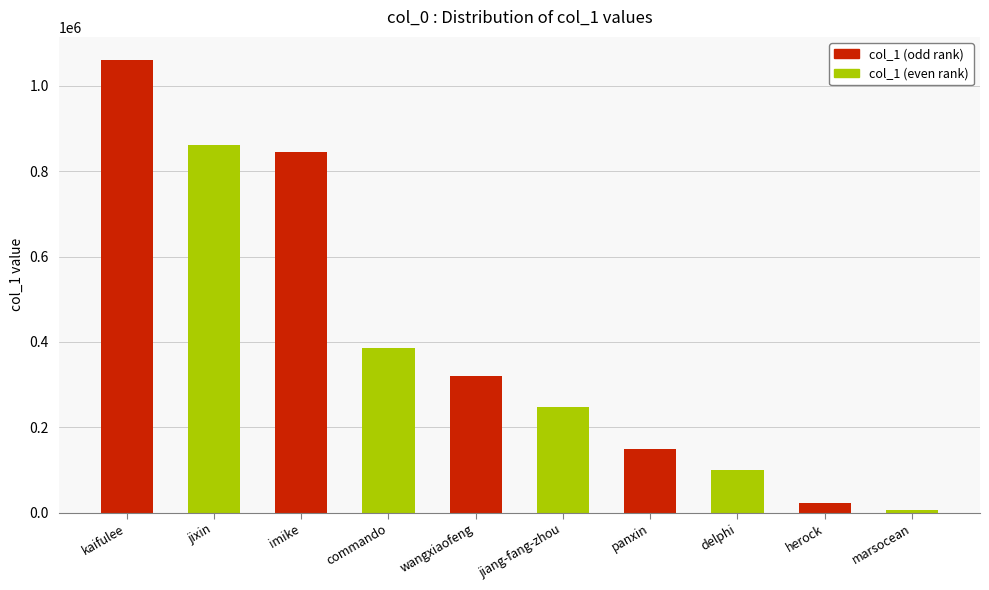

Reading right to left, transcribe all the data shown in this chart.

marsocean=6170	herock=23591	delphi=99829	panxin=148756	jiang-fang-zhou=247674	wangxiaofeng=319262	commando=386596	imike=845427	jixin=861160	kaifulee=1062019